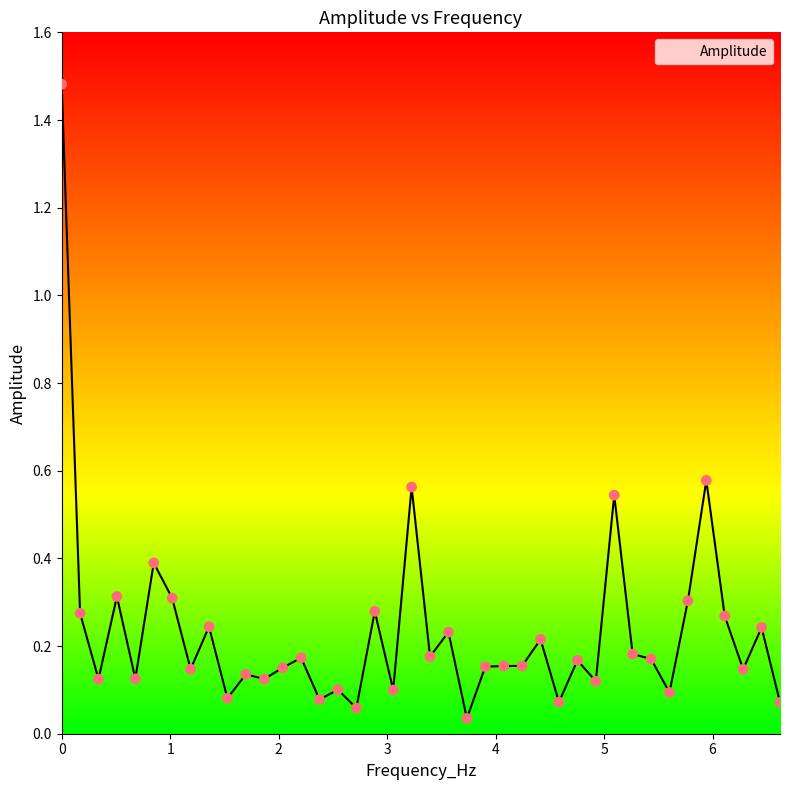

What is the difference between the maximum and minimum values?

1.4